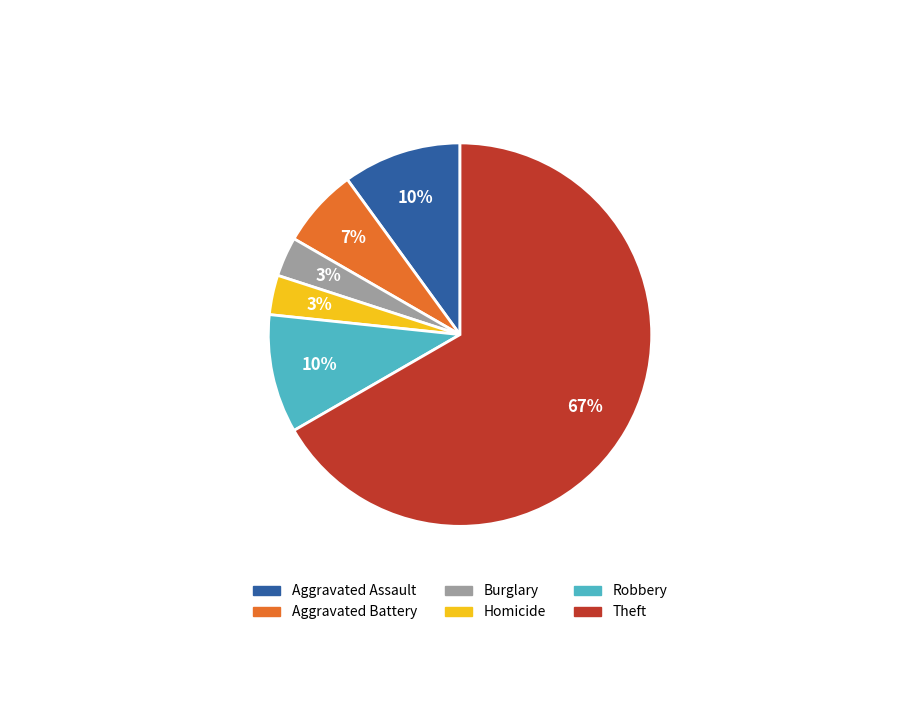

True or false: Aggravated Battery accounts for 7% of the total.

True